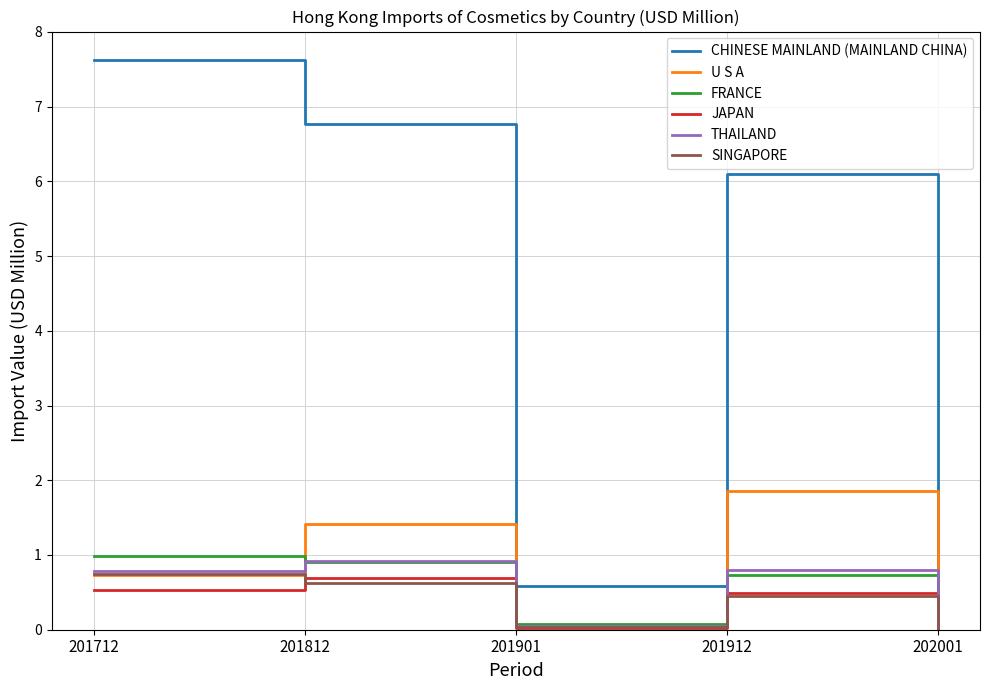

In SINGAPORE, how many points are lower than both neighbors (excluding endpoints)?

1